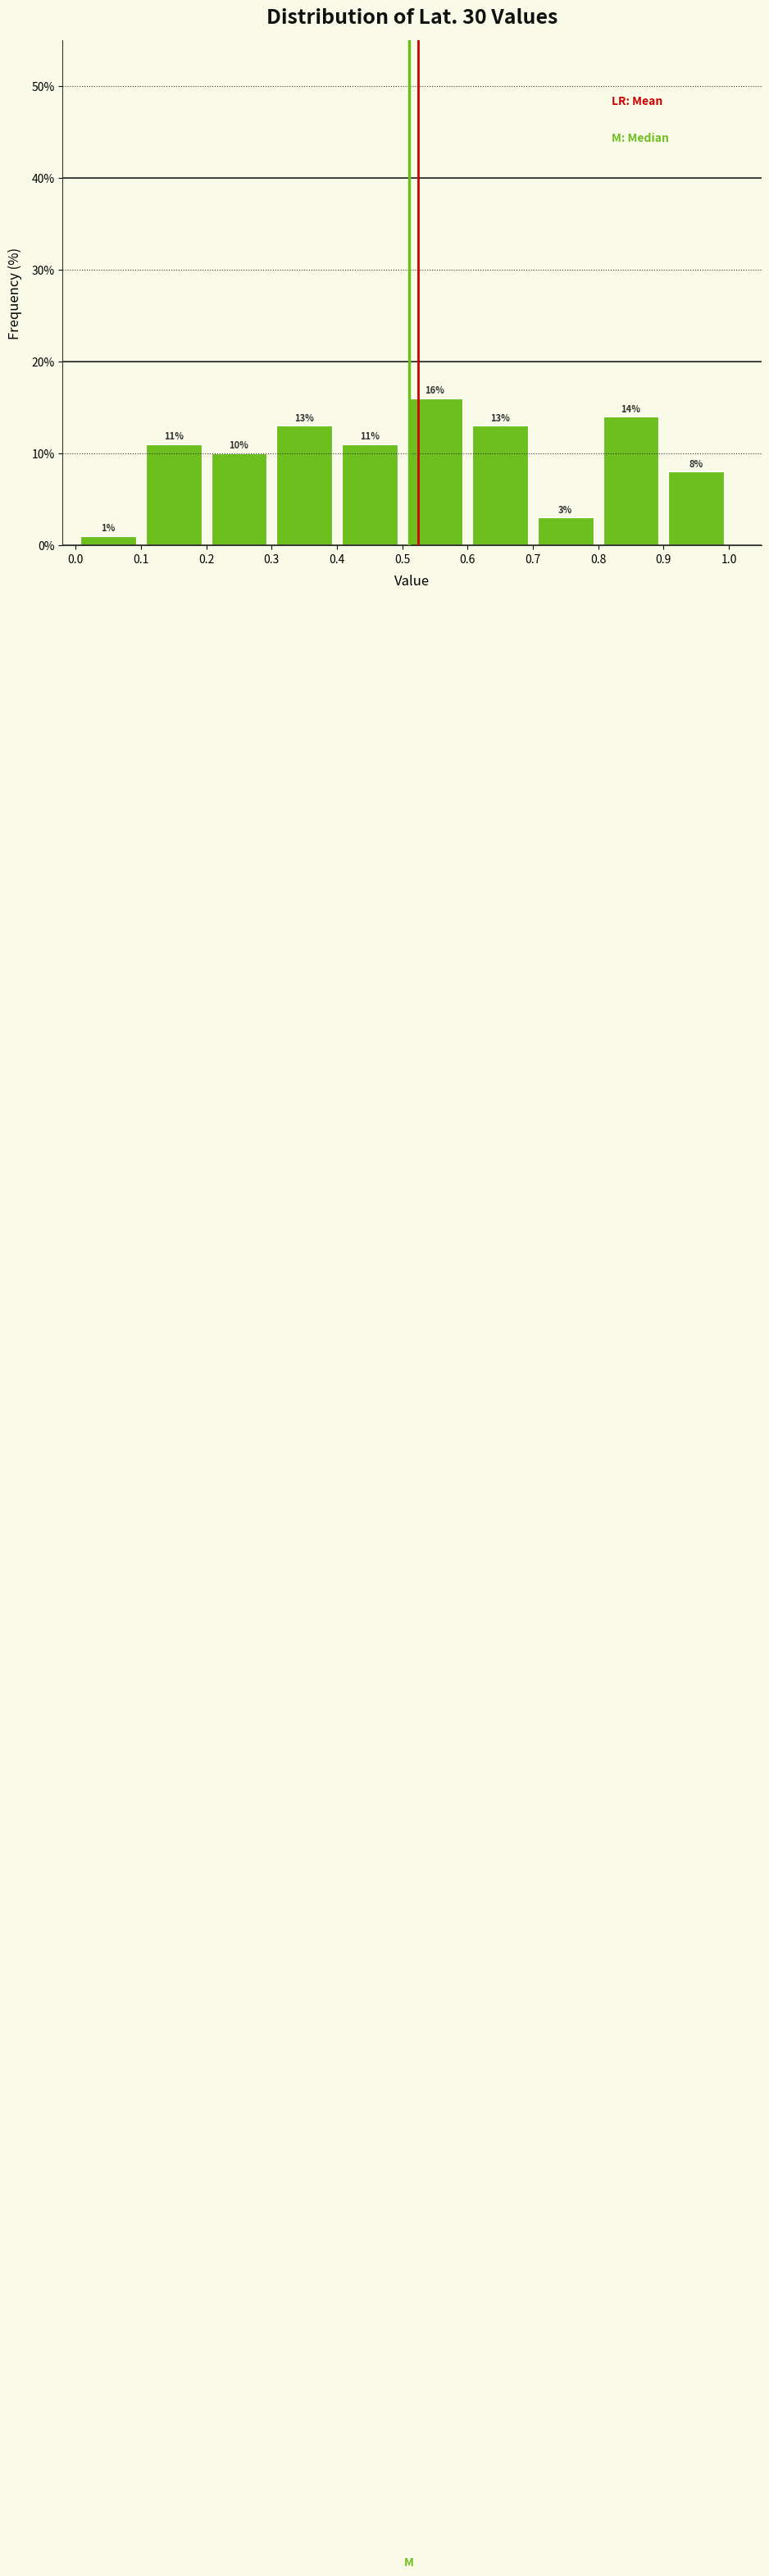

Which range on the x-axis has the tallest bar?

0.5 to 0.6